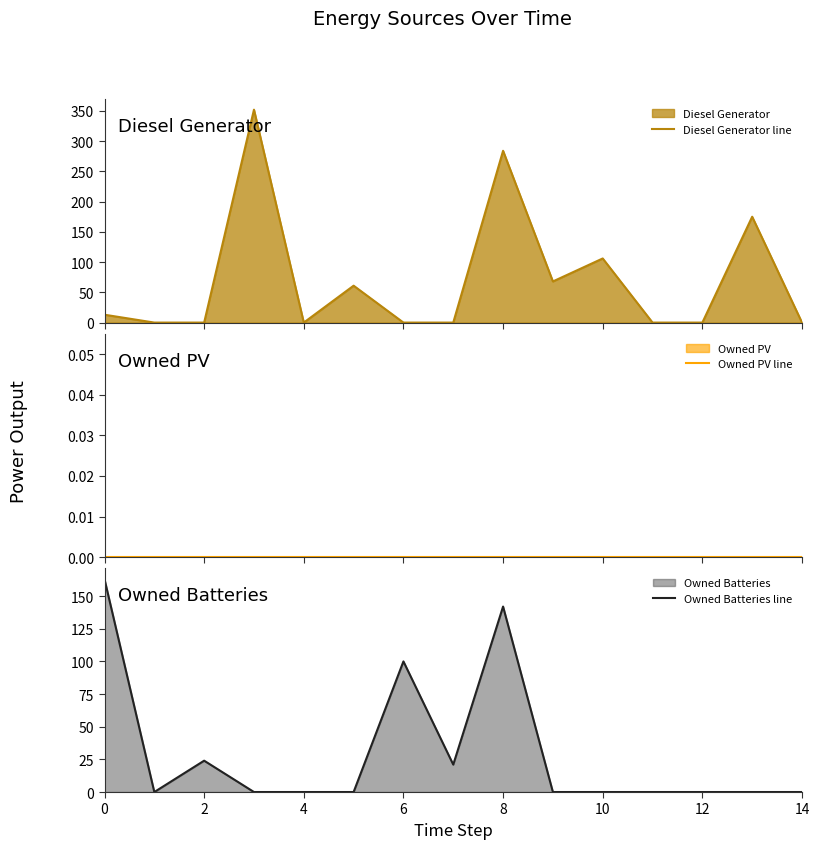

True or false: Owned Batteries line and Diesel Generator line intersect in this chart.

True